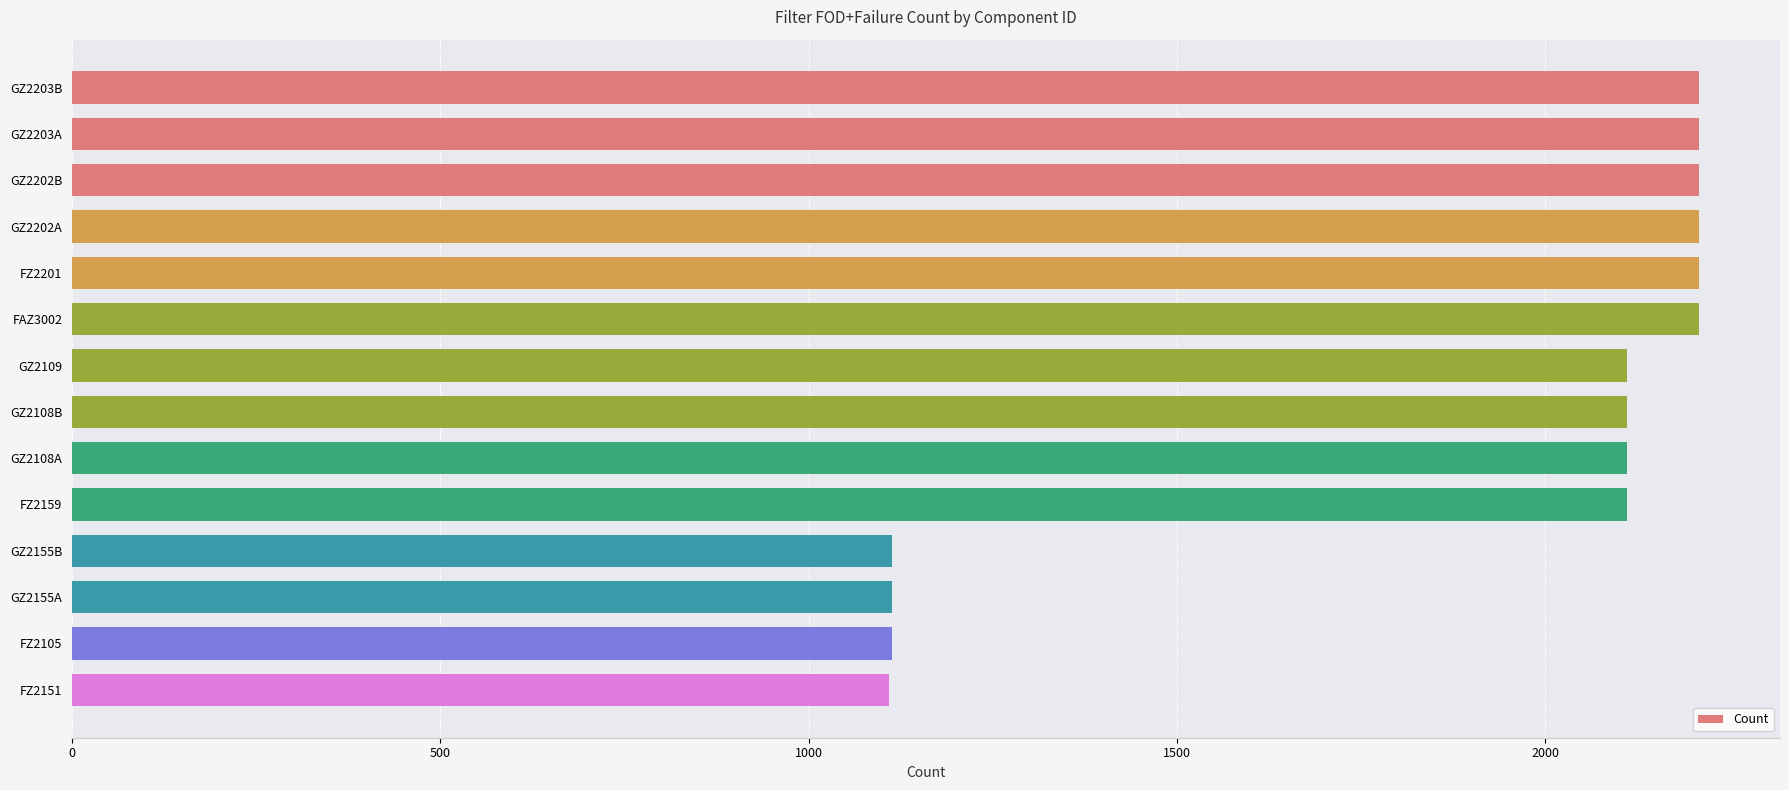

Count the number of data series in this chart.

1